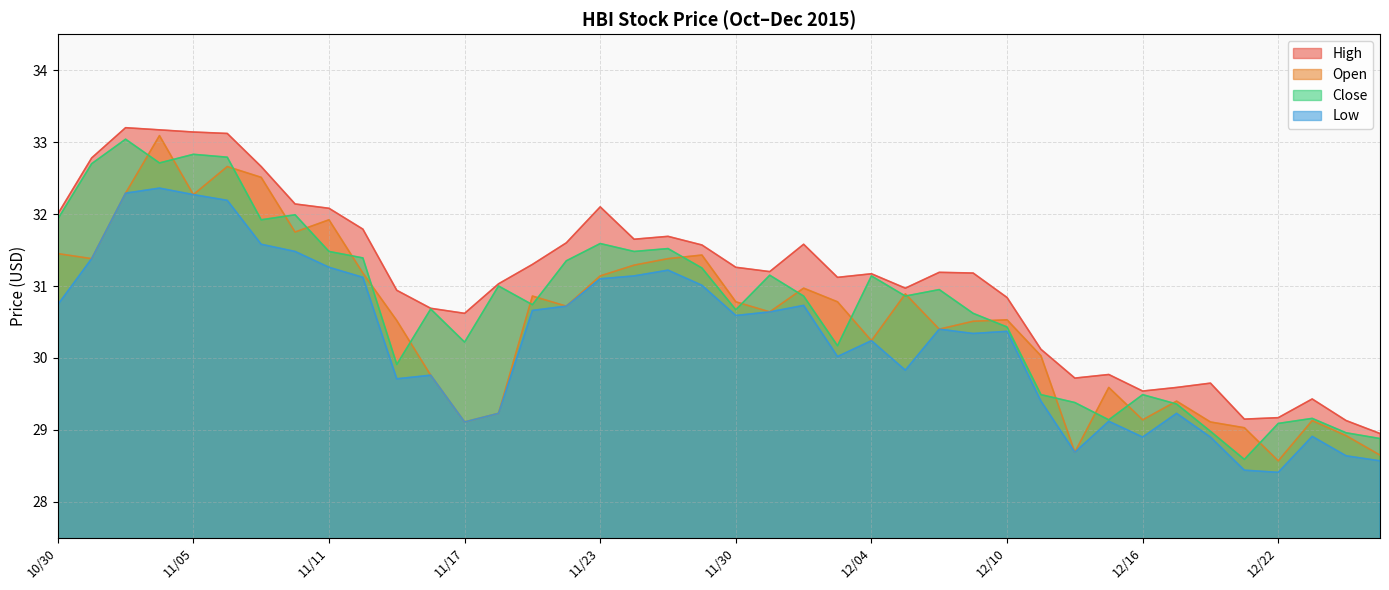

At which category does the chart reach its minimum across all series?

12/22